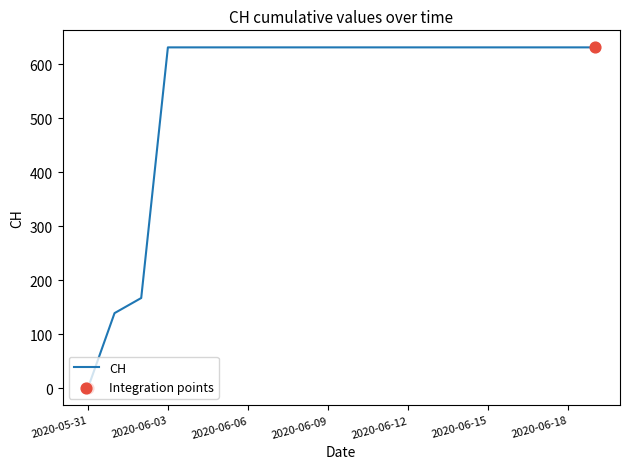

What is the greatest value displayed?

631